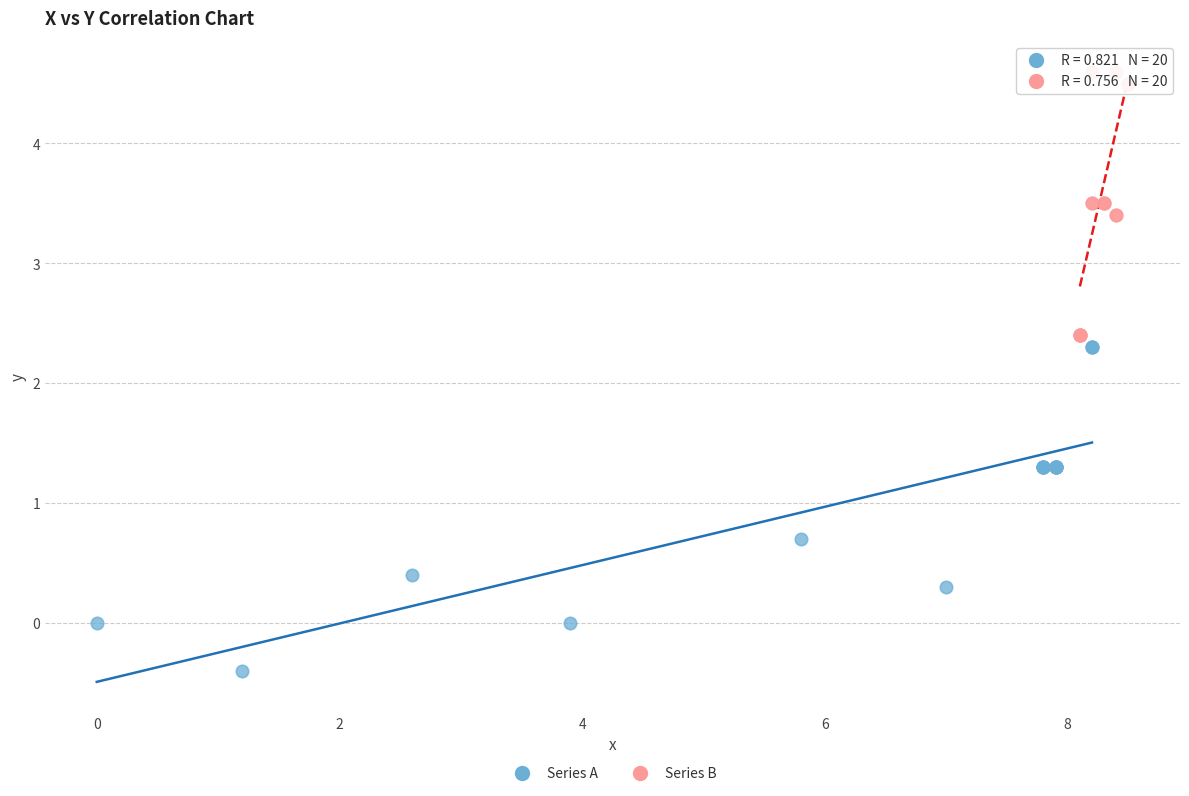

Which series reaches the minimum Y coordinate?

Series A